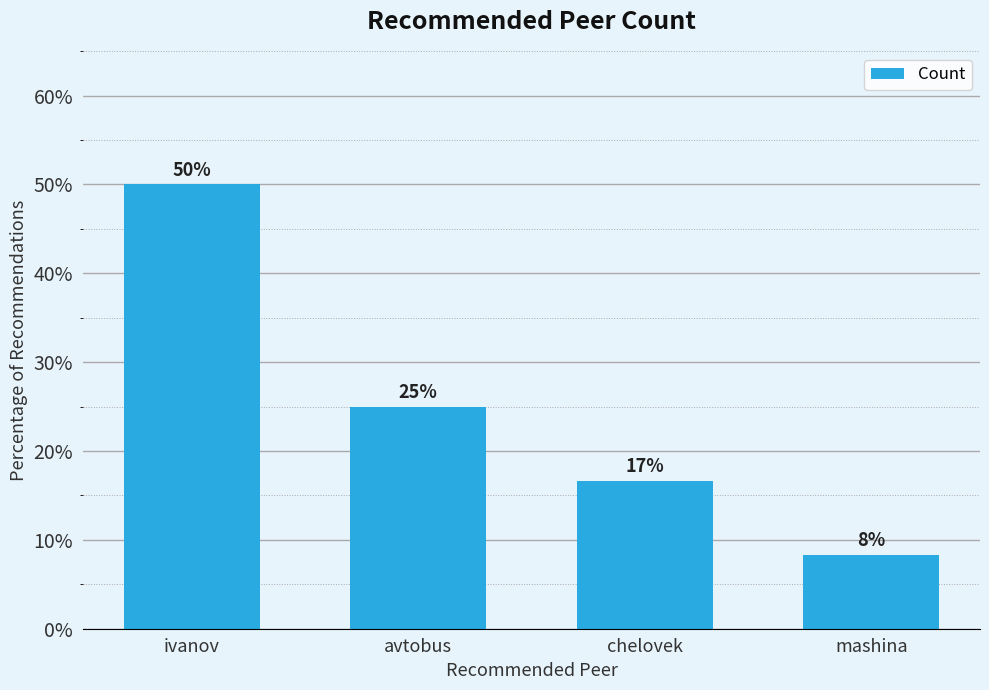

What is the change in value from chelovek to mashina?

-8.3